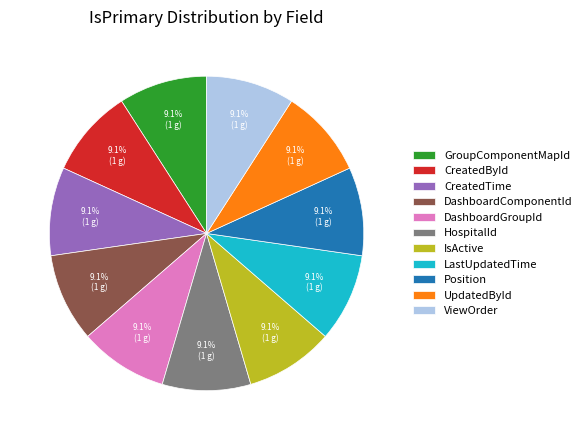

Does CreatedTime account for over 50% of the chart?

No